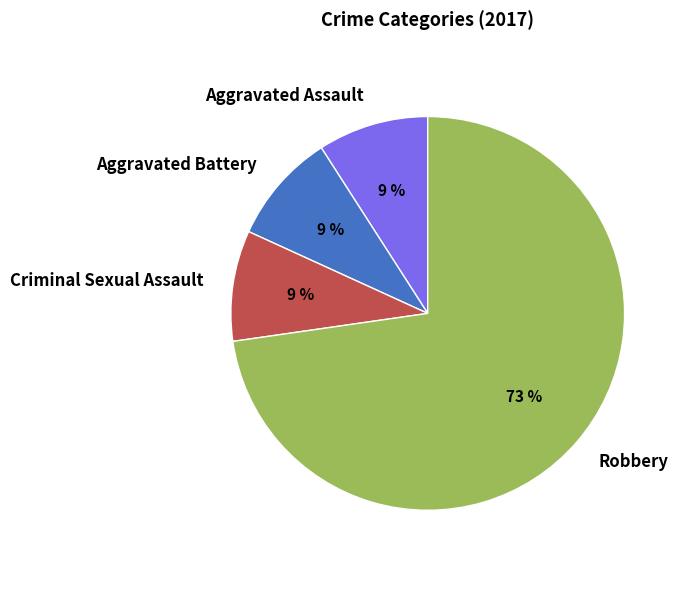

To the nearest percent, what portion does Robbery represent?

73%